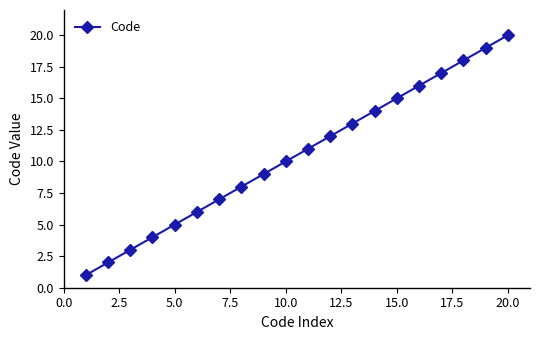

What is the difference between the second highest and second lowest values?

17